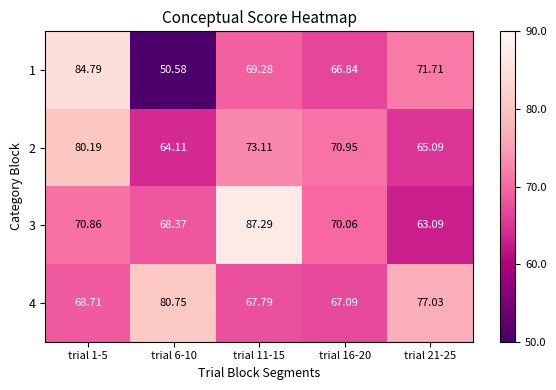

Is the value of 2 at trial 21-25 greater than the value of 4 at trial 1-5?

No